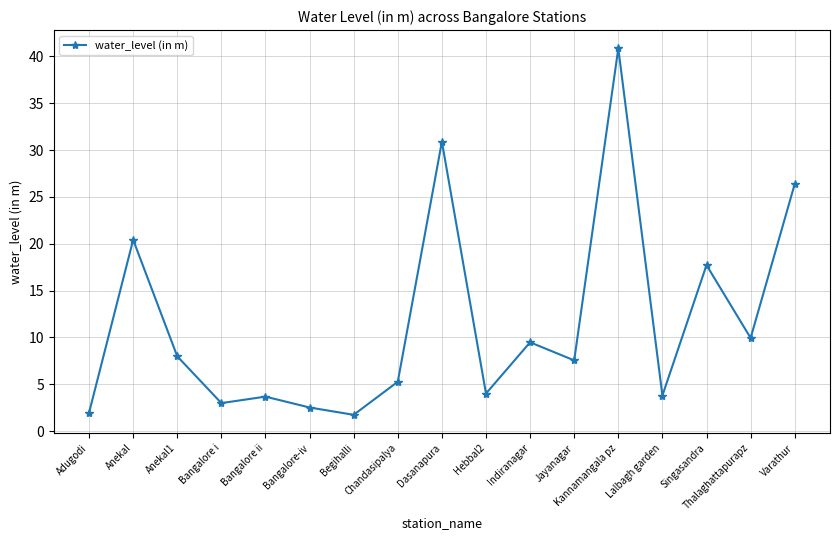

True or false: the data has more than 1 interior local peaks.

True